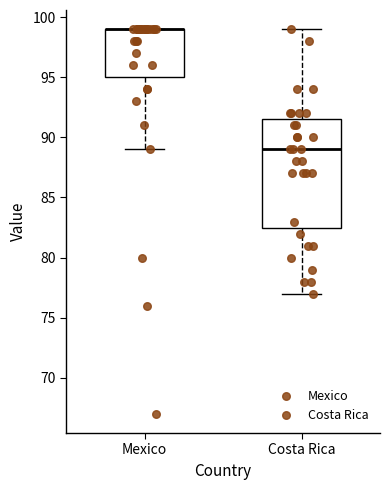

Reading left to right, transcribe this box plot: for each box, give where its median line is, the range the box spans, and where its two whiskers end, as read against the y-axis. The values are not printed on the chart, so give them approximately, as read against the axis.

Mexico: median 99.0 (drawn on the box's upper edge), box 95.0 to 99.0, whiskers 89.0 to 99.0
Costa Rica: median 89.0, box 82.5 to 91.5, whiskers 77.0 to 99.0